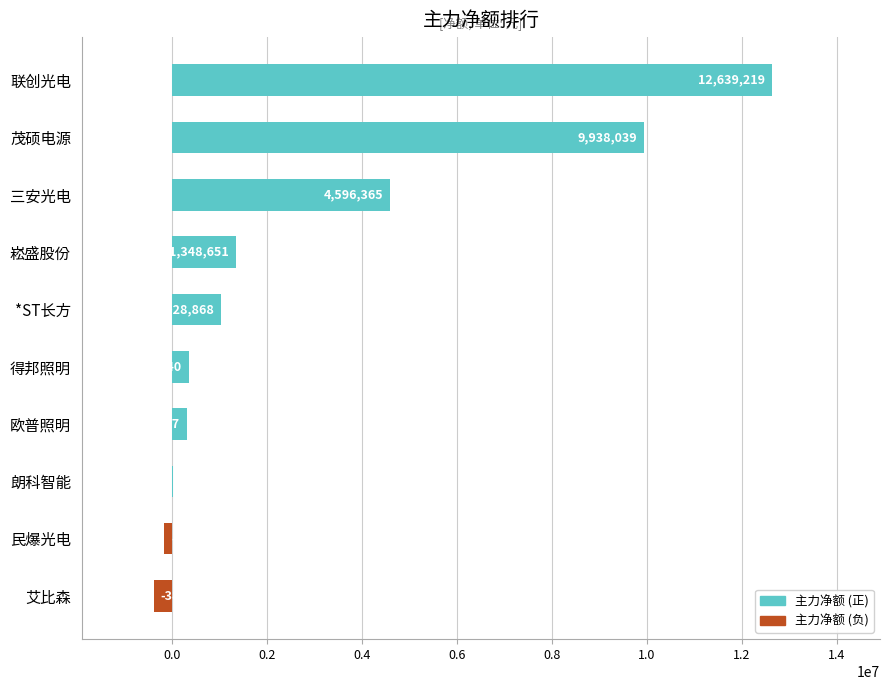

At which label is the value closest to 6125470?

三安光电